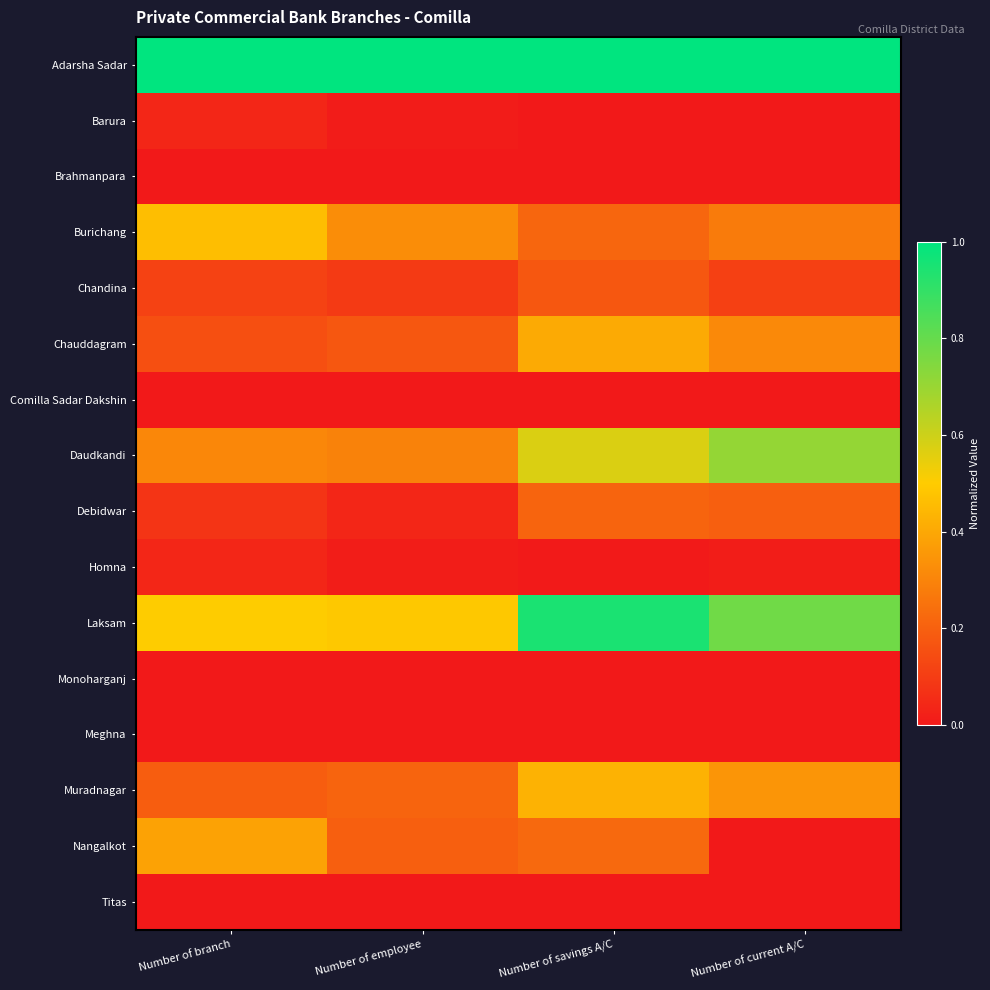

What is the maximum value shown in the chart?

1.0